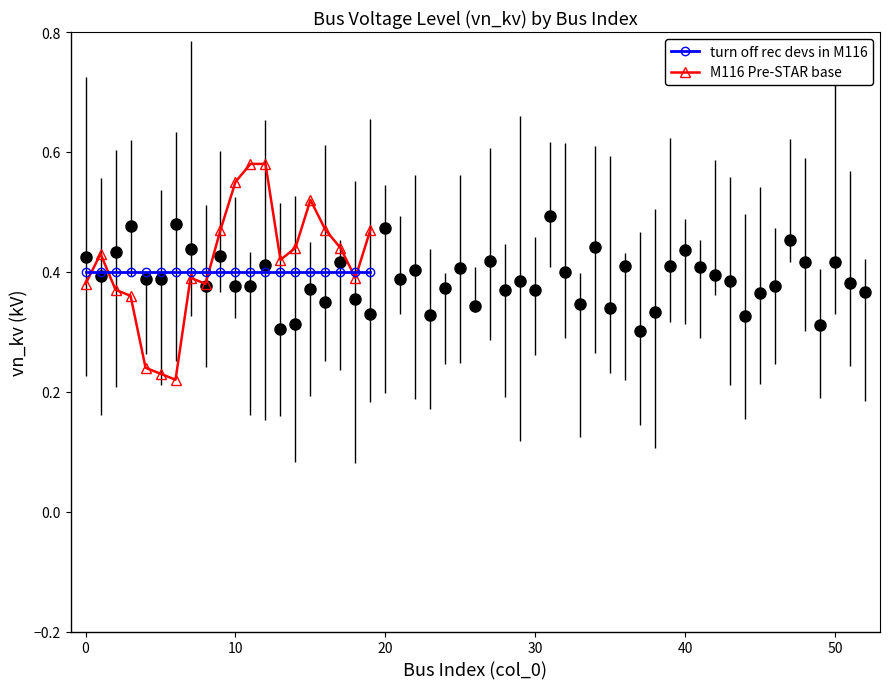

What is the greatest value displayed?

0.6